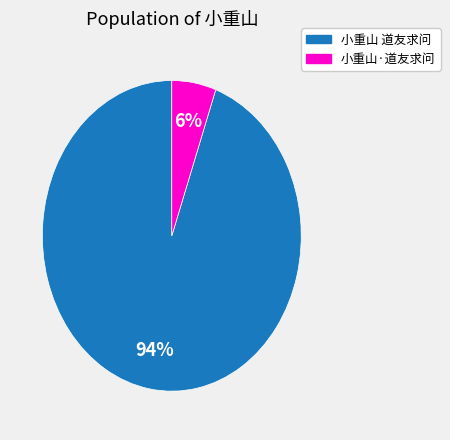

Which slice is the largest?

小重山 道友求问